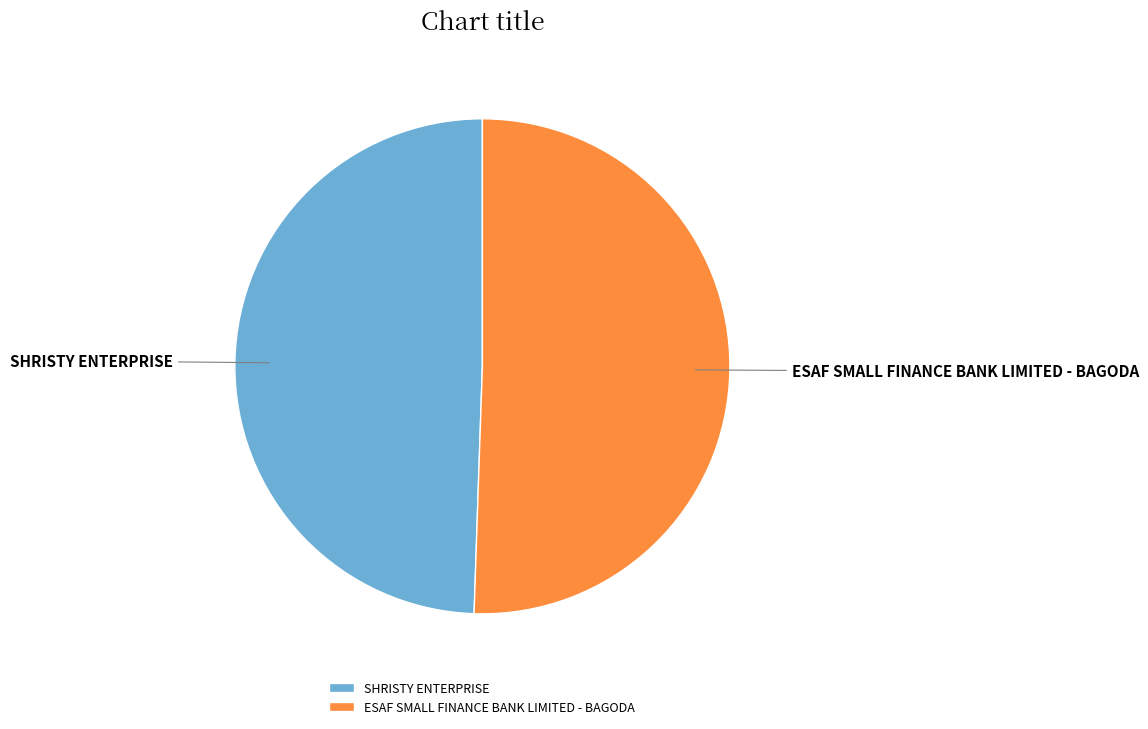

Count the number of slices in the pie.

2